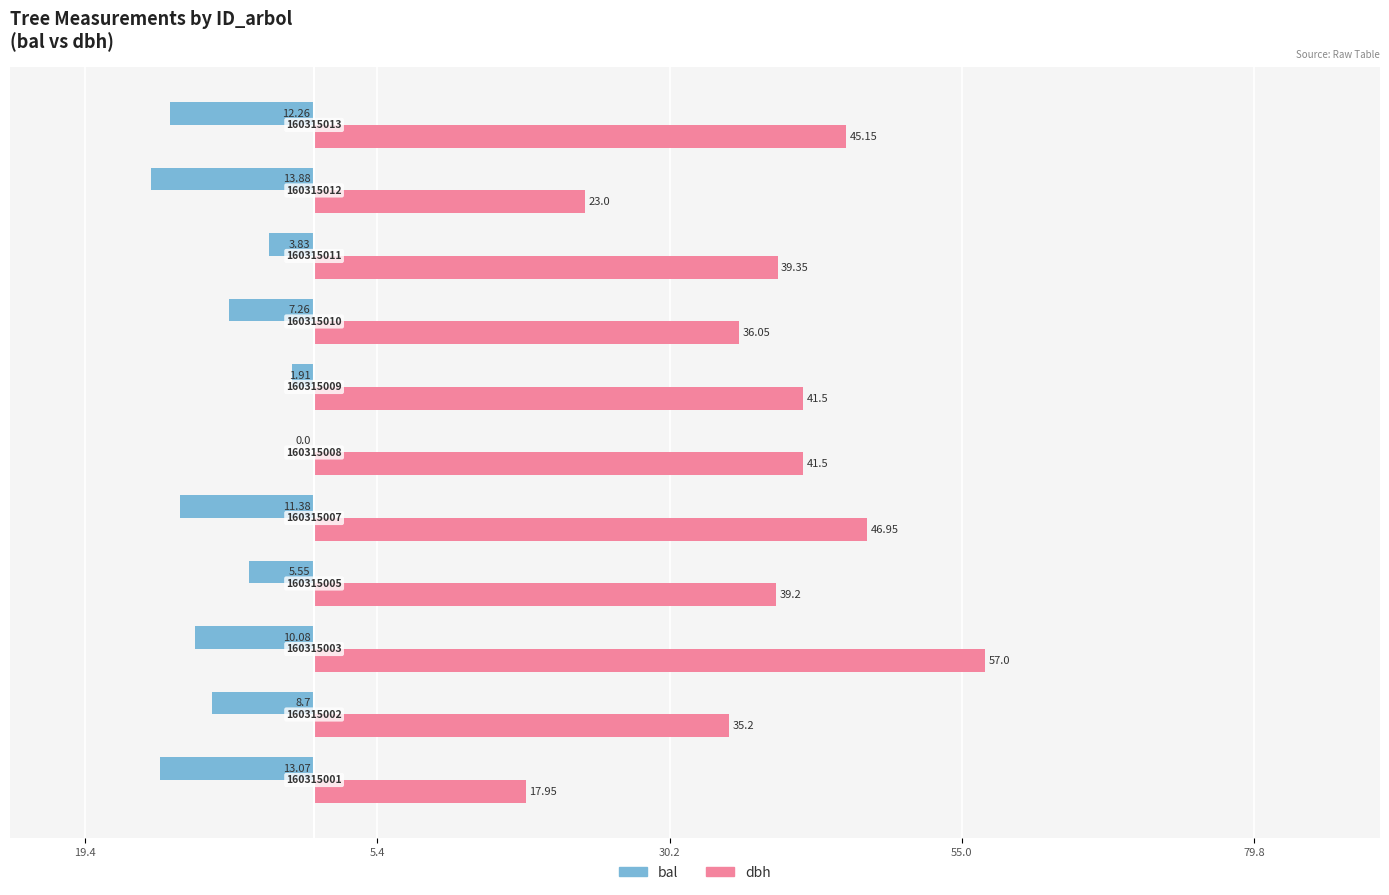

What are all the series names shown in the legend?

bal, dbh